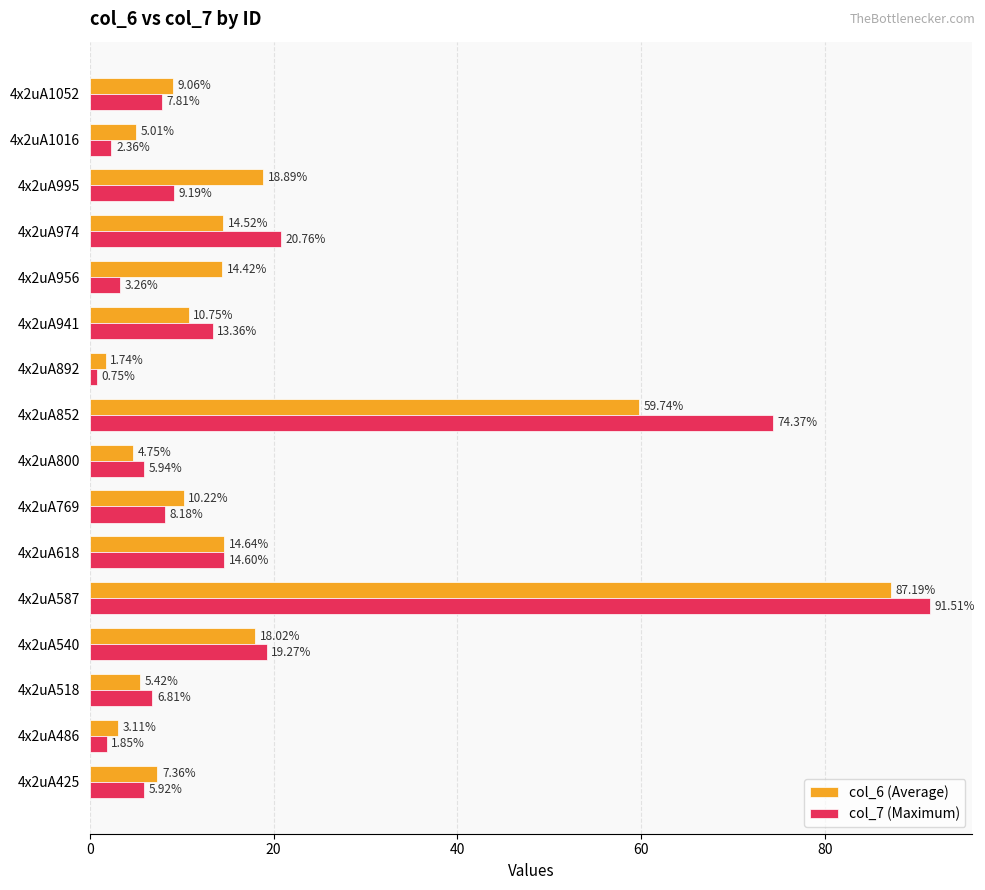

What is the difference between the maximum and minimum values in the col_6 (Average) series?

85.5